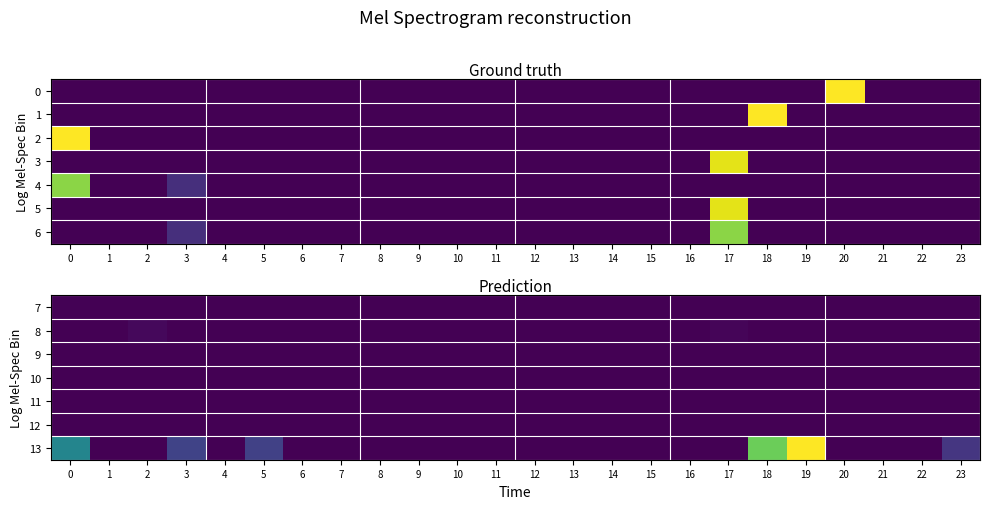

What is the highest value of the 13 series?

306.1